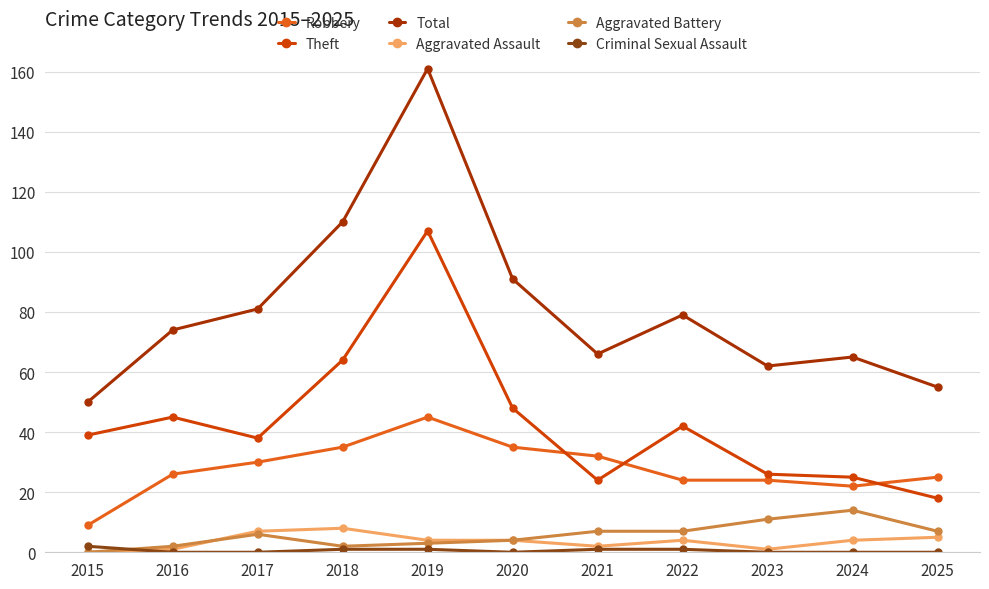

Which series has the largest total across all categories?

Total